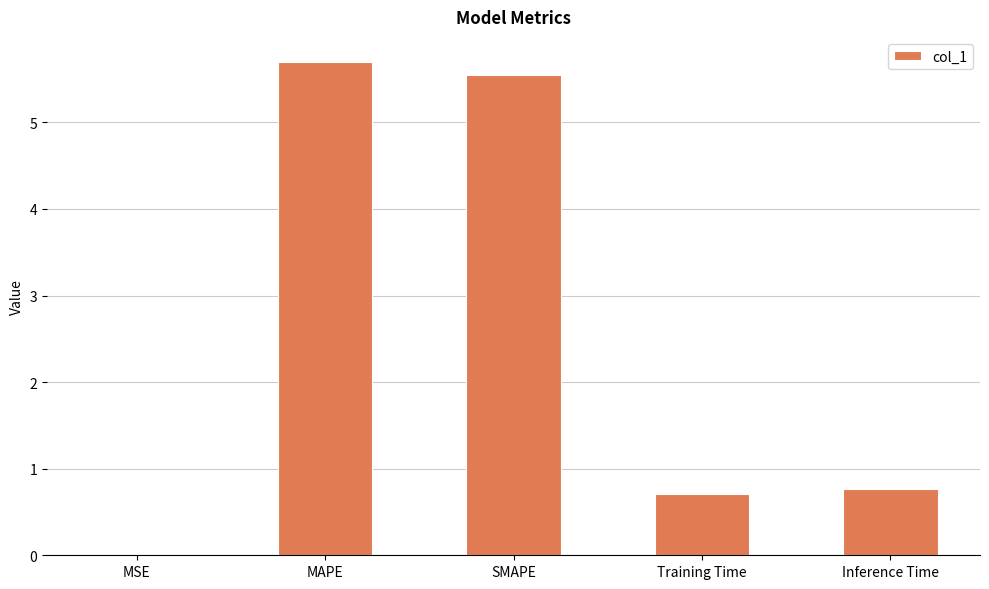

What is the sum of all values?

12.7